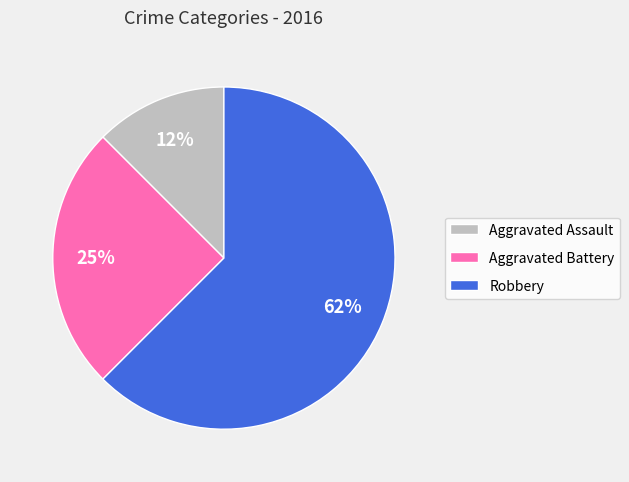

Which has a higher value, Aggravated Assault or Aggravated Battery?

Aggravated Battery